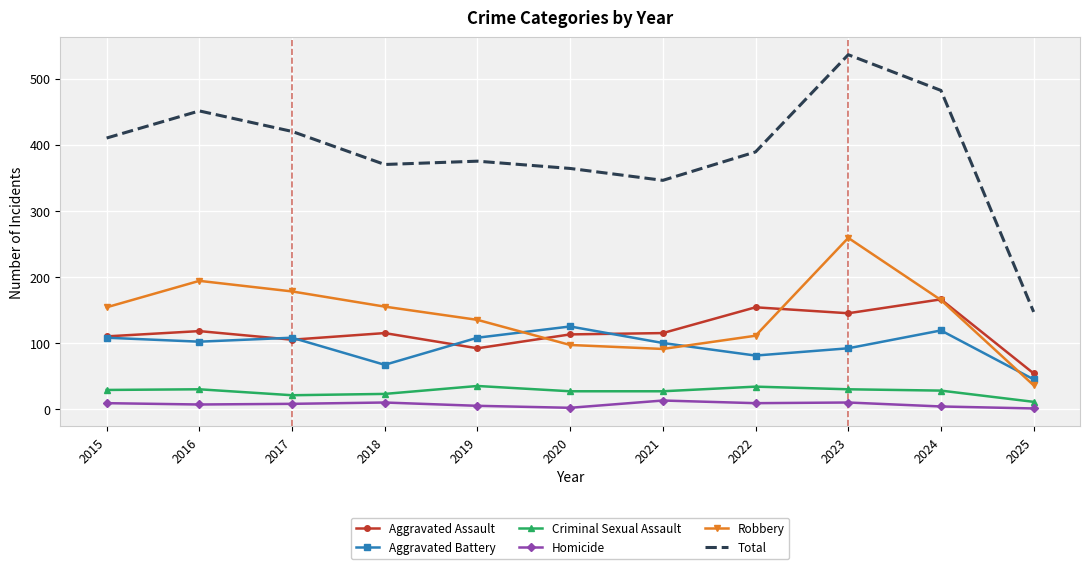

Rank the series at 2018 from lowest to highest value.

Homicide, Criminal Sexual Assault, Aggravated Battery, Aggravated Assault, Robbery, Total